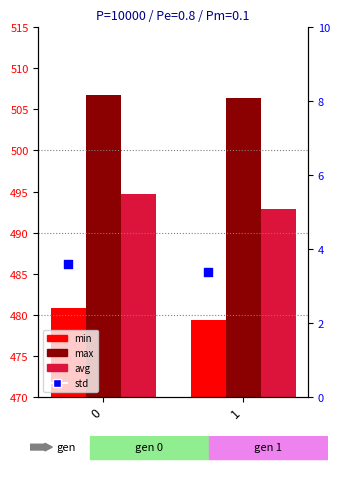

Which series reaches the minimum Y coordinate?

std